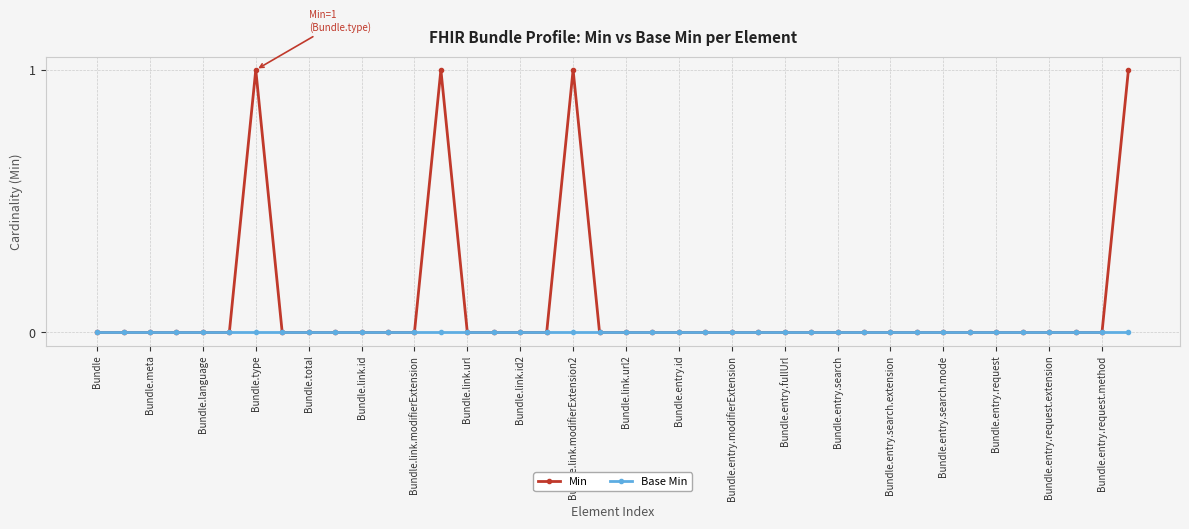

Reading right to left, transcribe all the data shown in this chart.

Min: 1	0	0	0	0	0	0	0	0	0	0	0	0	0	0	0	0	0	0	0	0	1	0	0	0	0	1	0	0	0	0	0	0	1	0	0	0	0	0	0
Base Min: 0	0	0	0	0	0	0	0	0	0	0	0	0	0	0	0	0	0	0	0	0	0	0	0	0	0	0	0	0	0	0	0	0	0	0	0	0	0	0	0